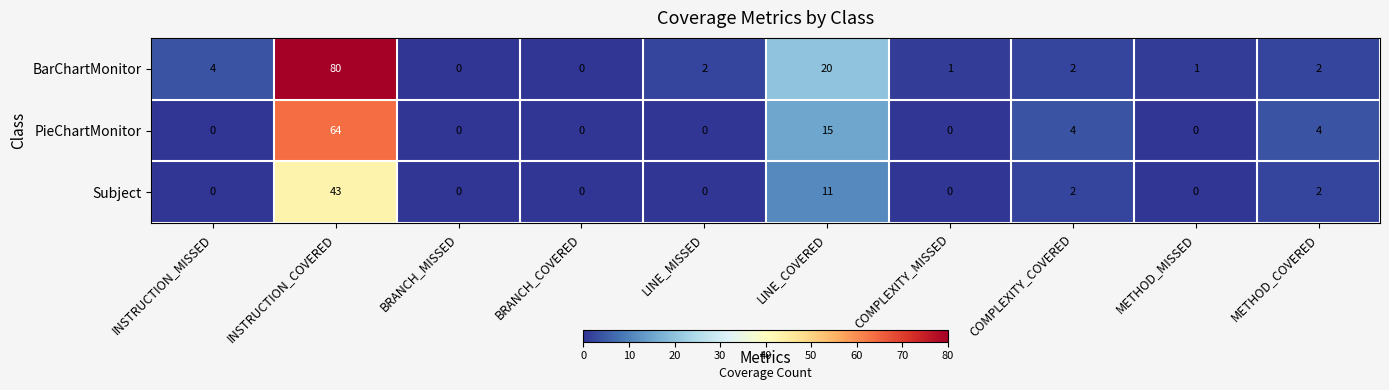

Which series changed the most between BRANCH_COVERED and LINE_COVERED?

BarChartMonitor